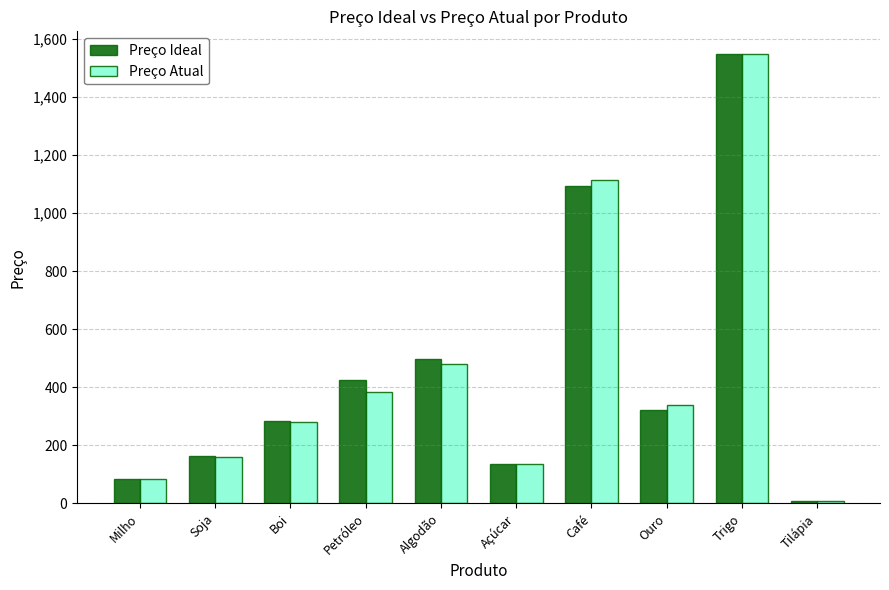

At which label is Preço Atual closest to 778?

Algodão